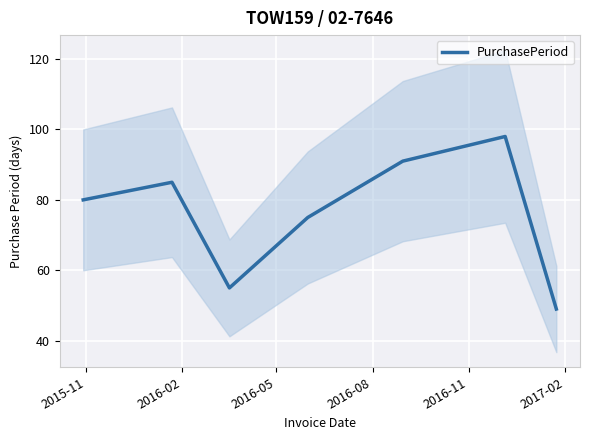

How many lines are shown in the chart?

1